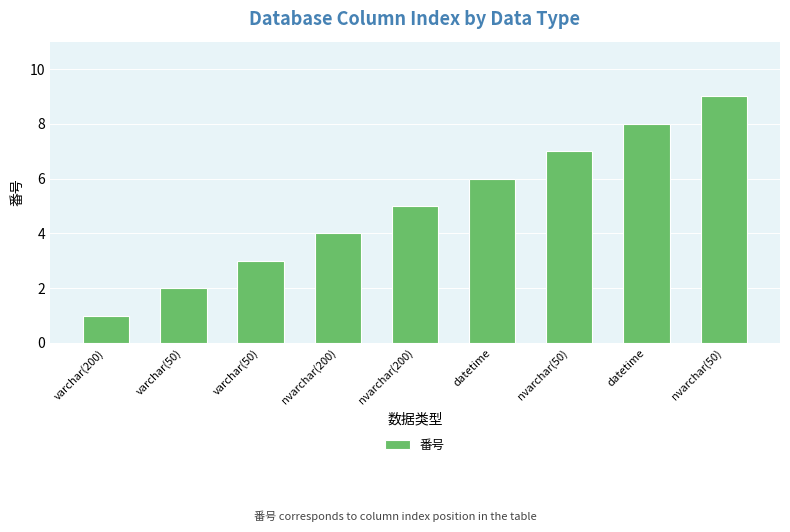

What is the smallest value displayed?

1